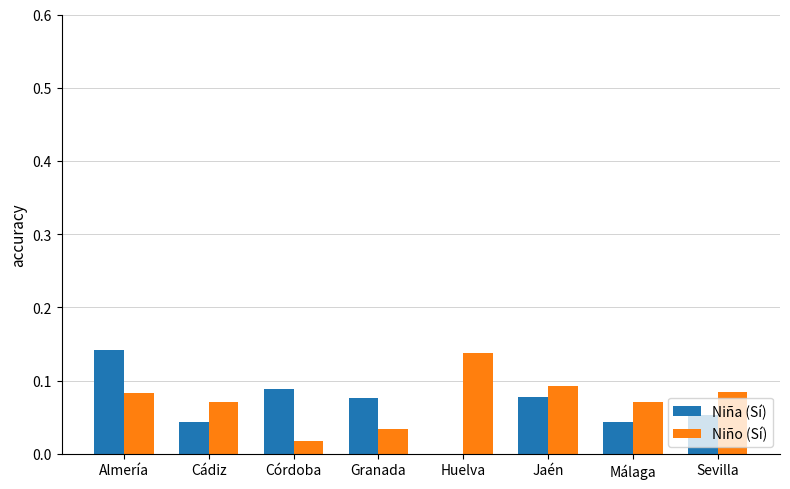

At which label does Niña (Sí) reach its peak?

Almería